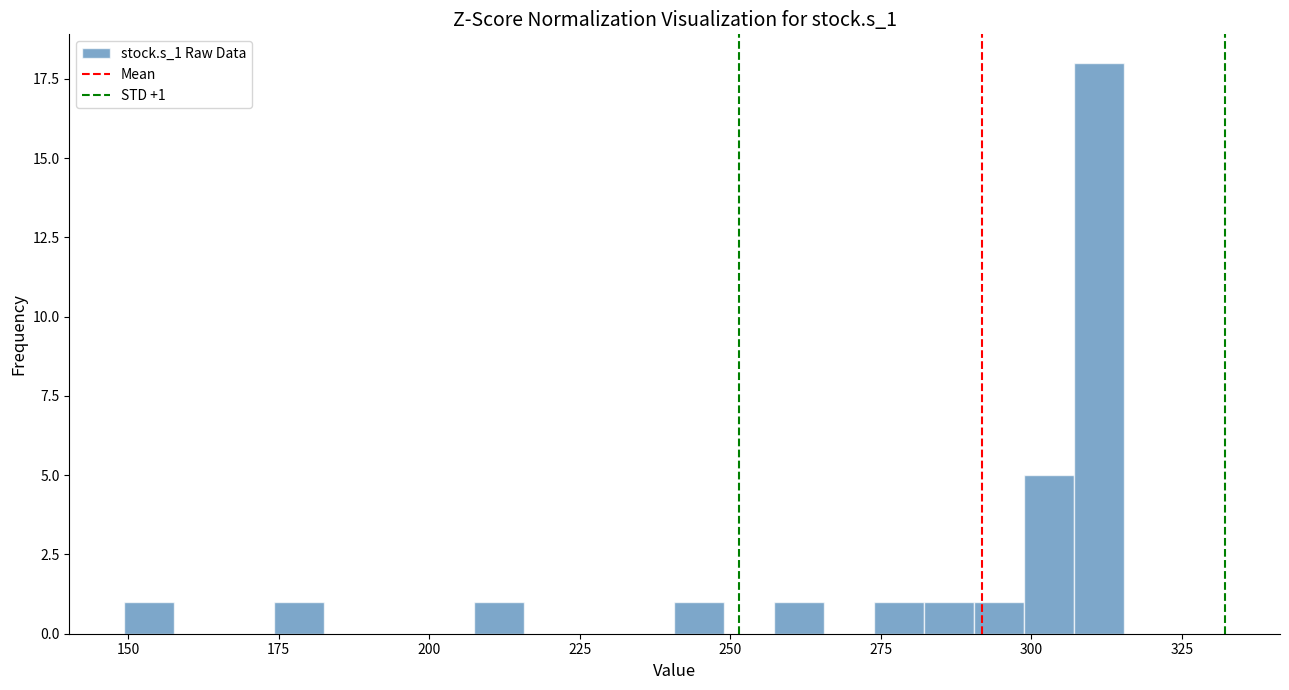

Around what value on the x-axis is the tallest bar? Give the approximate position of its centre, as read against the axis.

310